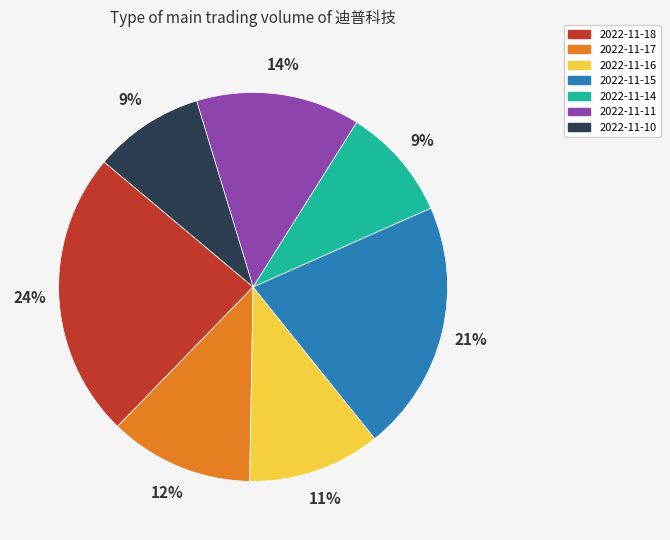

To the nearest percent, what portion does 2022-11-11 represent?

14%